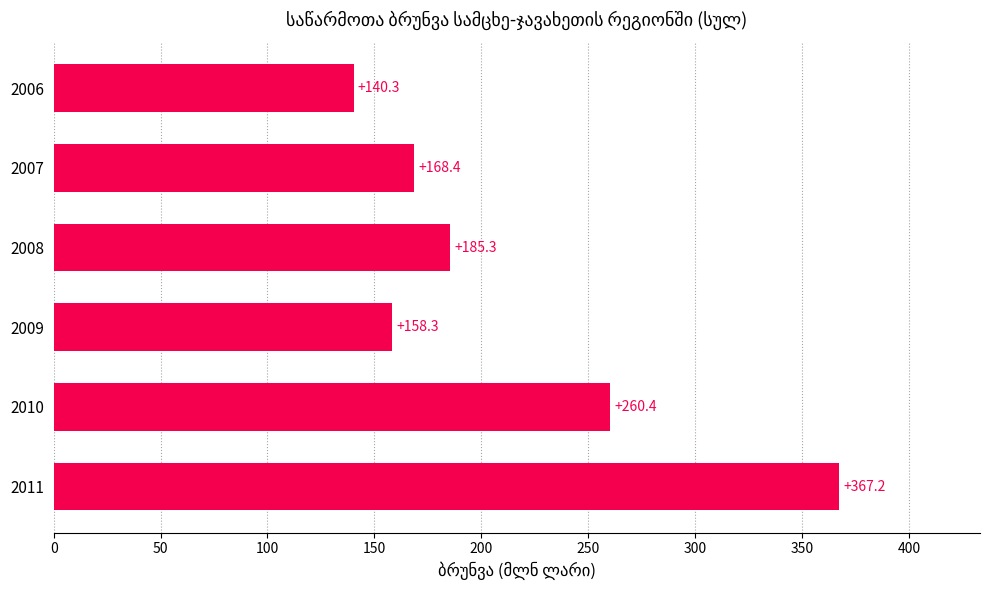

Reading top to bottom, transcribe all the data shown in this chart.

2006=140.3	2007=168.4	2008=185.3	2009=158.3	2010=260.4	2011=367.2